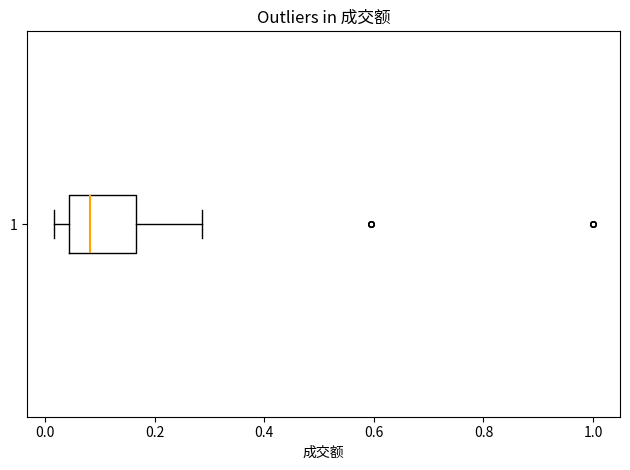

Transcribe this box plot: give where the median line is, the range the box spans, and where the two whiskers end, as read against the x-axis. The values are not printed on the chart, so give them approximately, as read against the axis.

median 0.08, box 0.04 to 0.16, whiskers 0.02 to 0.28